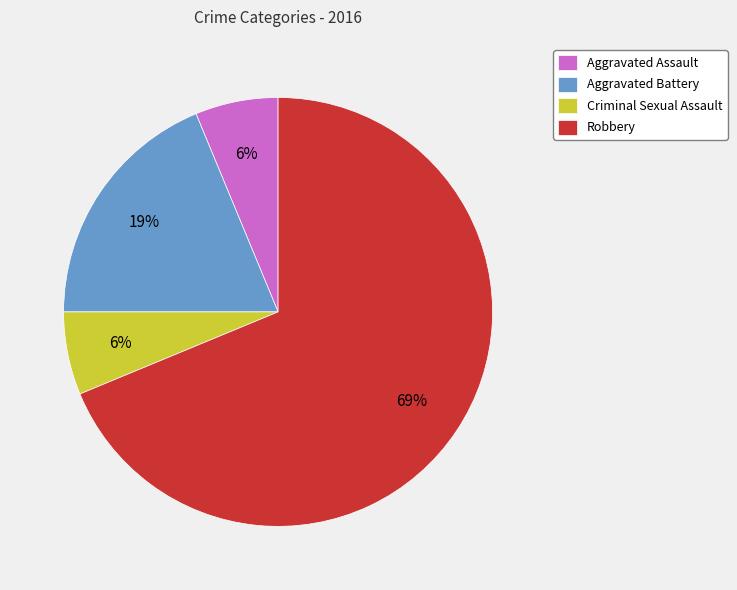

To the nearest percent, what is the average slice percentage?

25%